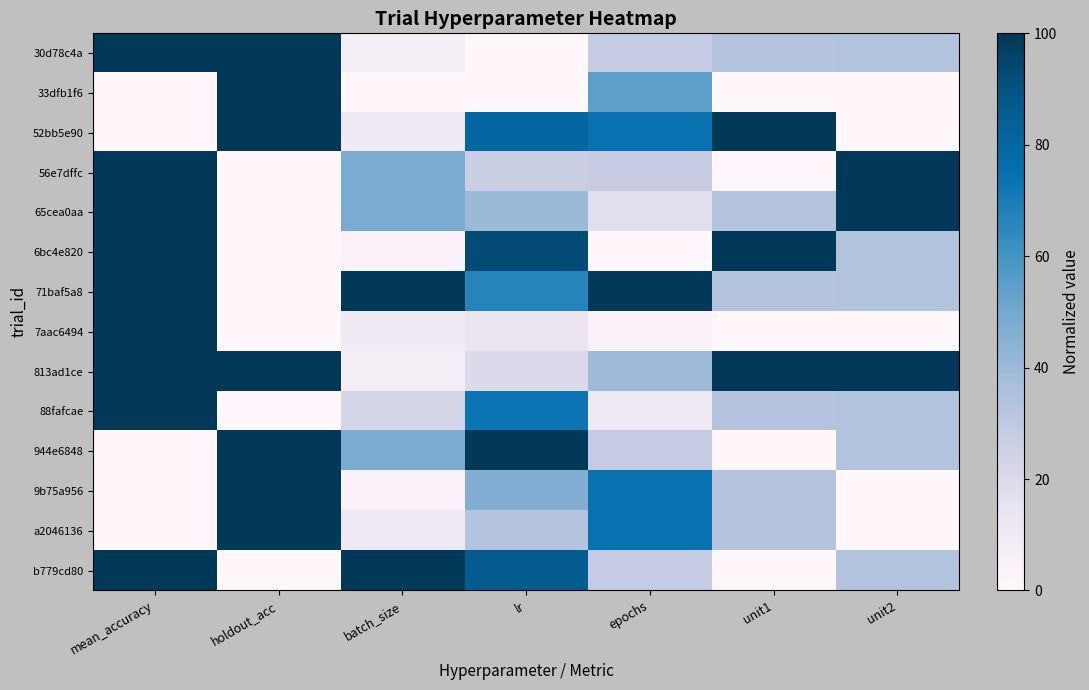

Reading left to right, list all the values displayed in this chart.

30d78c4a: mean_accuracy=1.0	holdout_acc=1.0	batch_size=0.1	lr=0.0	epochs=0.3	unit1=0.3	unit2=0.3
33dfb1f6: mean_accuracy=0.0	holdout_acc=1.0	batch_size=0.0	lr=0.0	epochs=0.5	unit1=0.0	unit2=0.0
52bb5e90: mean_accuracy=0.0	holdout_acc=1.0	batch_size=0.1	lr=0.8	epochs=0.7	unit1=1.0	unit2=0.0
56e7dffc: mean_accuracy=1.0	holdout_acc=0.0	batch_size=0.5	lr=0.3	epochs=0.3	unit1=0.0	unit2=1.0
65cea0aa: mean_accuracy=1.0	holdout_acc=0.0	batch_size=0.5	lr=0.4	epochs=0.2	unit1=0.3	unit2=1.0
6bc4e820: mean_accuracy=1.0	holdout_acc=0.0	batch_size=0.0	lr=0.9	epochs=0.0	unit1=1.0	unit2=0.3
71baf5a8: mean_accuracy=1.0	holdout_acc=0.0	batch_size=1.0	lr=0.7	epochs=1.0	unit1=0.3	unit2=0.3
7aac6494: mean_accuracy=1.0	holdout_acc=0.0	batch_size=0.1	lr=0.1	epochs=0.0	unit1=0.0	unit2=0.0
813ad1ce: mean_accuracy=1.0	holdout_acc=1.0	batch_size=0.1	lr=0.2	epochs=0.4	unit1=1.0	unit2=1.0
88fafcae: mean_accuracy=1.0	holdout_acc=0.0	batch_size=0.2	lr=0.7	epochs=0.1	unit1=0.3	unit2=0.3
944e6848: mean_accuracy=0.0	holdout_acc=1.0	batch_size=0.5	lr=1.0	epochs=0.3	unit1=0.0	unit2=0.3
9b75a956: mean_accuracy=0.0	holdout_acc=1.0	batch_size=0.0	lr=0.5	epochs=0.7	unit1=0.3	unit2=0.0
a2046136: mean_accuracy=0.0	holdout_acc=1.0	batch_size=0.1	lr=0.3	epochs=0.7	unit1=0.3	unit2=0.0
b779cd80: mean_accuracy=1.0	holdout_acc=0.0	batch_size=1.0	lr=0.9	epochs=0.3	unit1=0.0	unit2=0.3